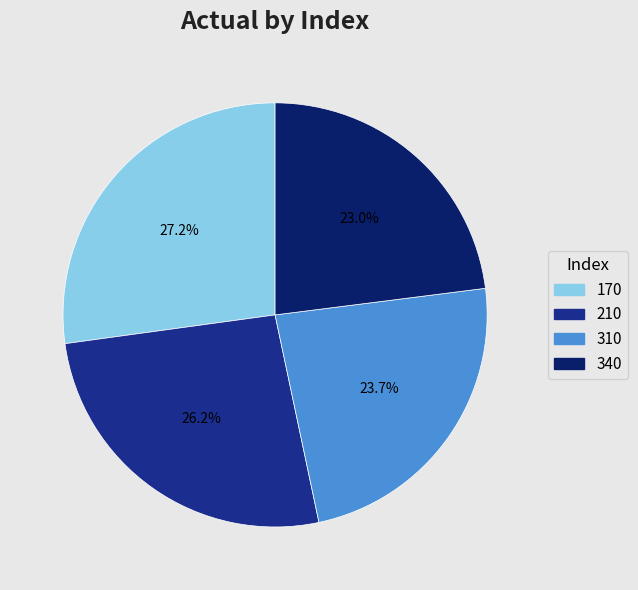

Rank the categories by value from lowest to highest.

340, 310, 210, 170